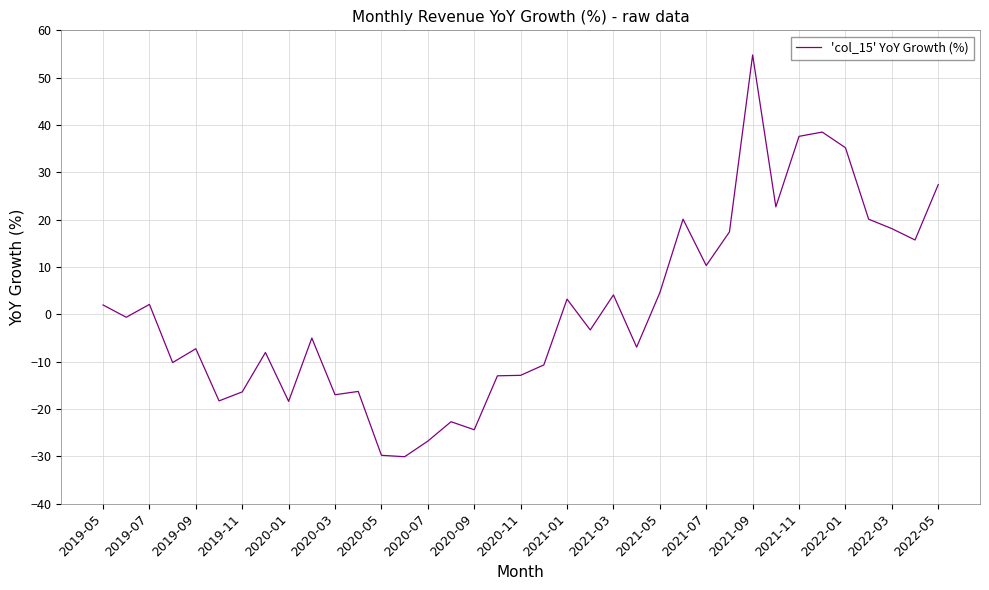

What is the difference between the maximum and minimum values?

84.9